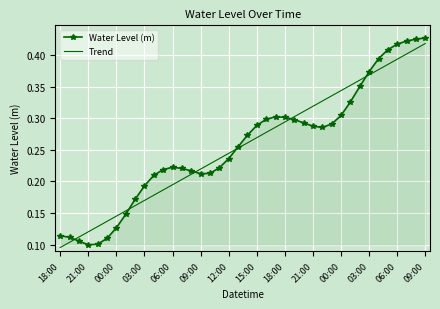

What are all the series names shown in the legend?

Water Level (m), Trend